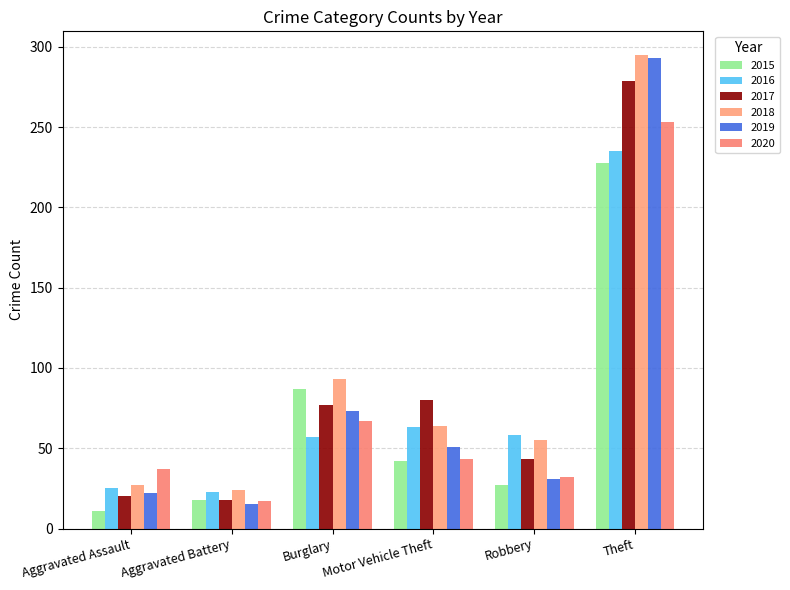

Does the chart contain stacked bars?

No